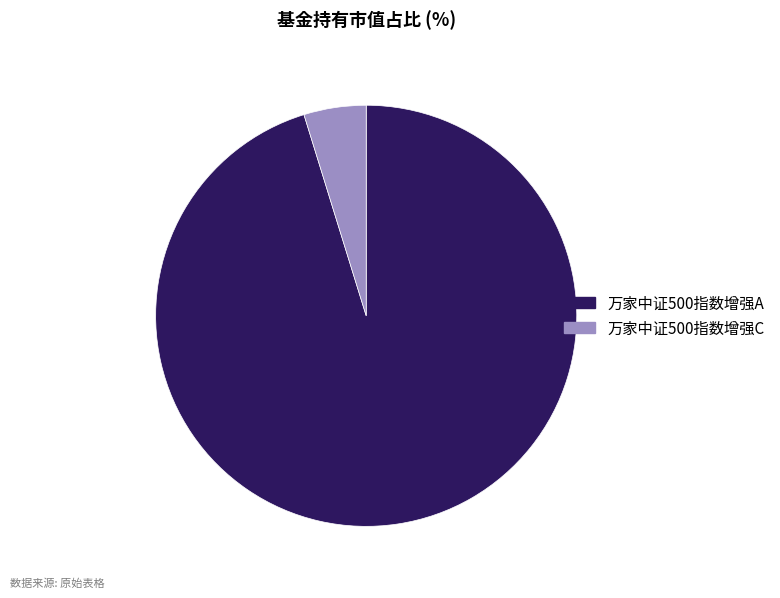

Is it true that 万家中证500指数增强C is 17% of the pie?

False